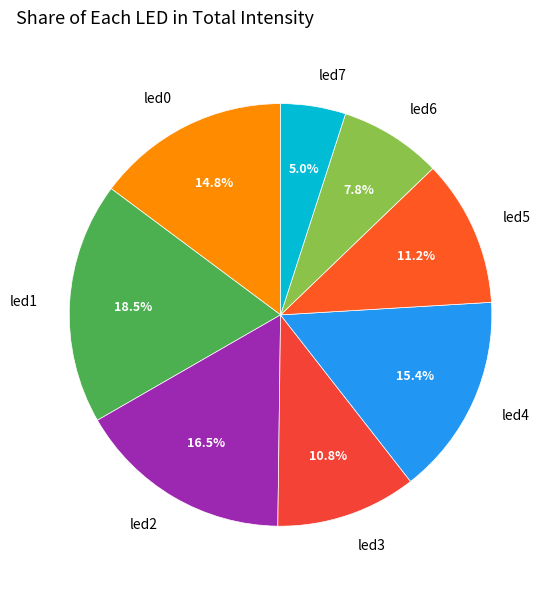

What percentage is NOT represented by led6?

92.2%